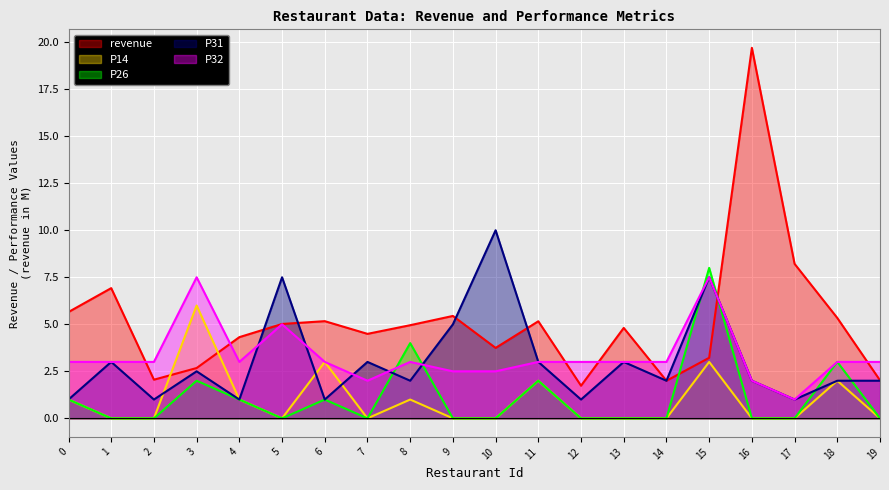

Where do P32 and revenue first cross each other?

1 and 2